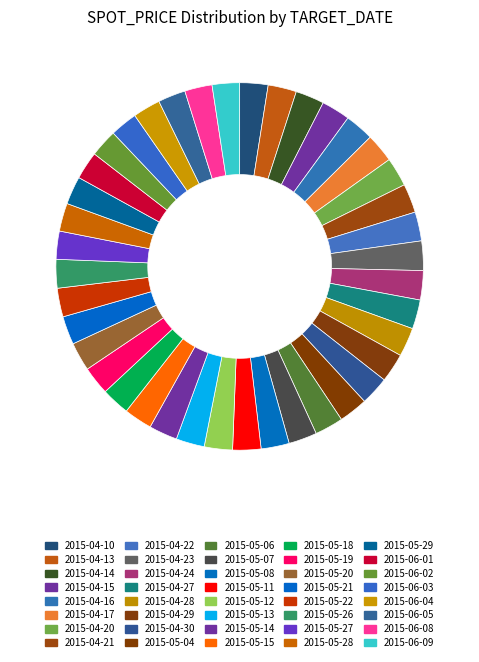

Does 2015-04-14 account for over 50% of the chart?

No